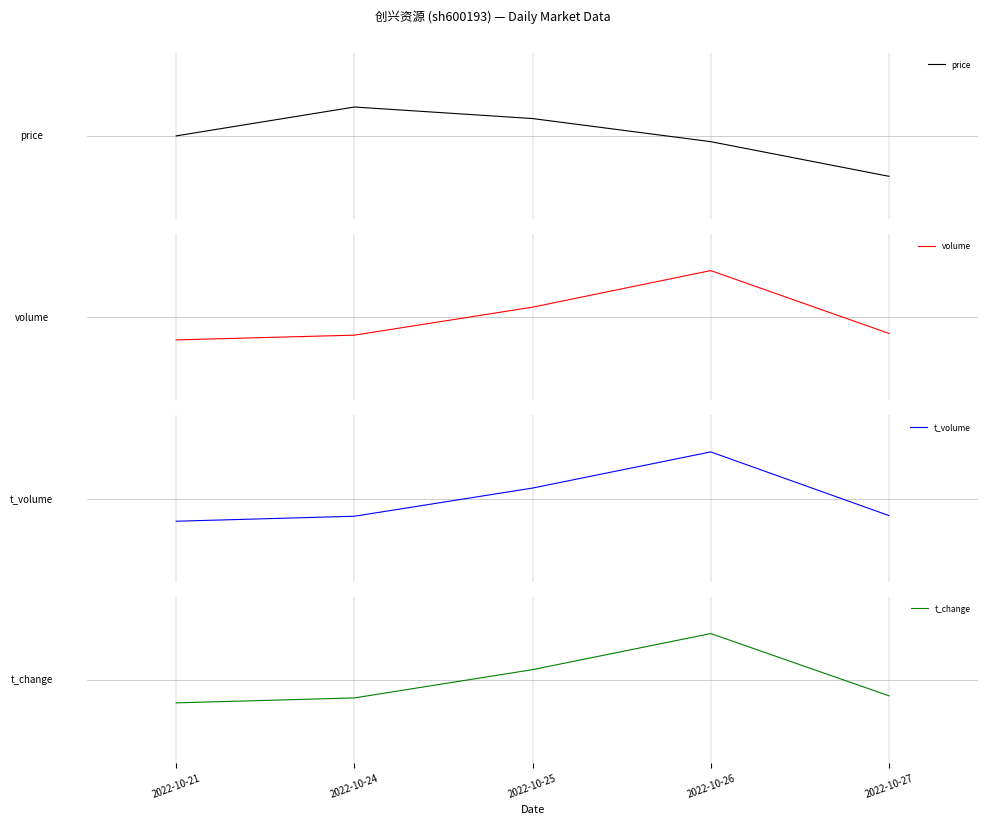

Where is the first local maximum for t_volume?

2022-10-26